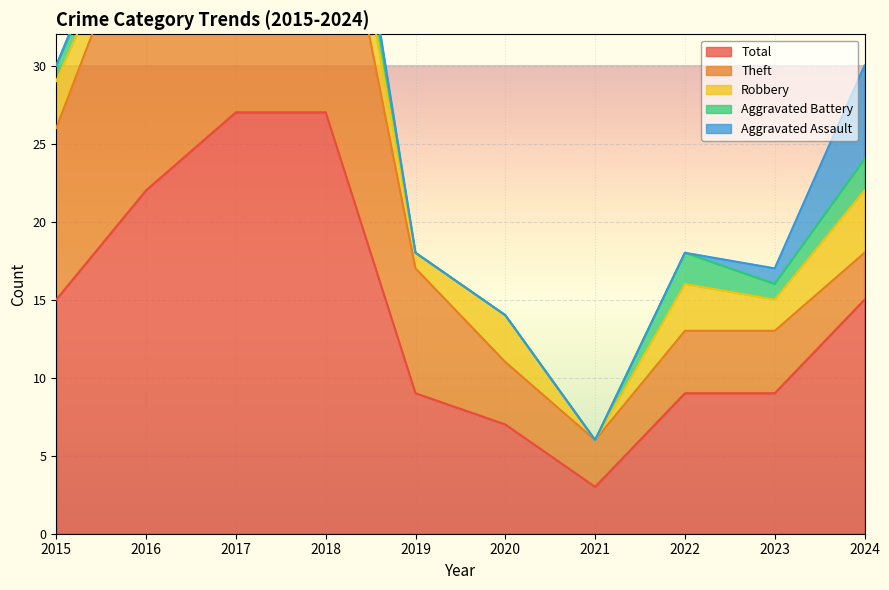

Is it true that Aggravated Battery equals 1 at 2016?

True